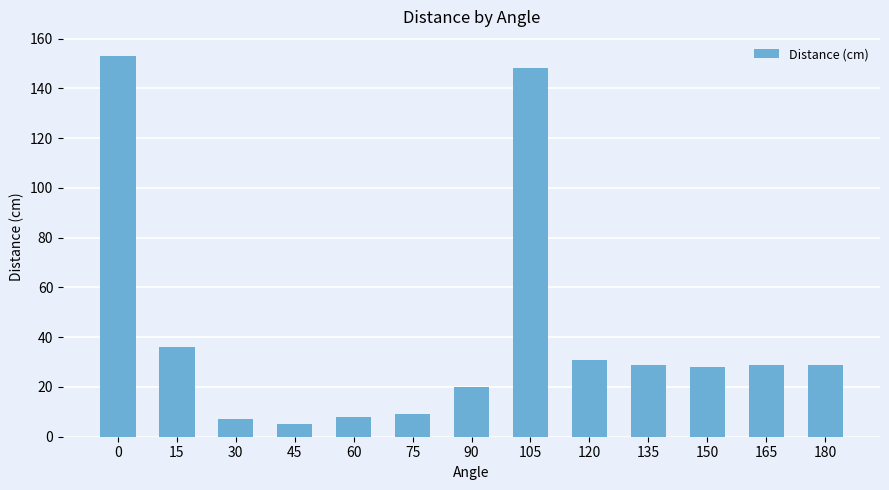

Which has a higher value, 150 or 45?

150